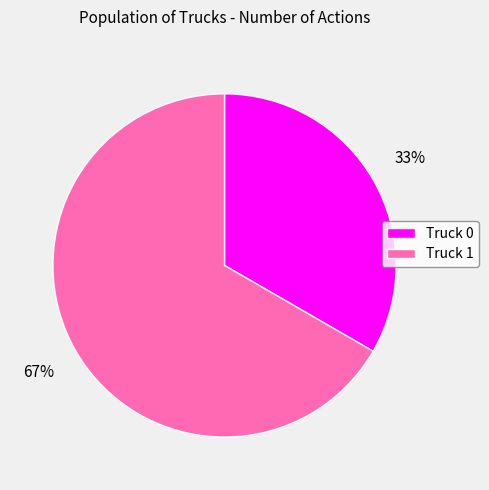

What percentage is the Truck 0 slice, to the nearest percent?

33%